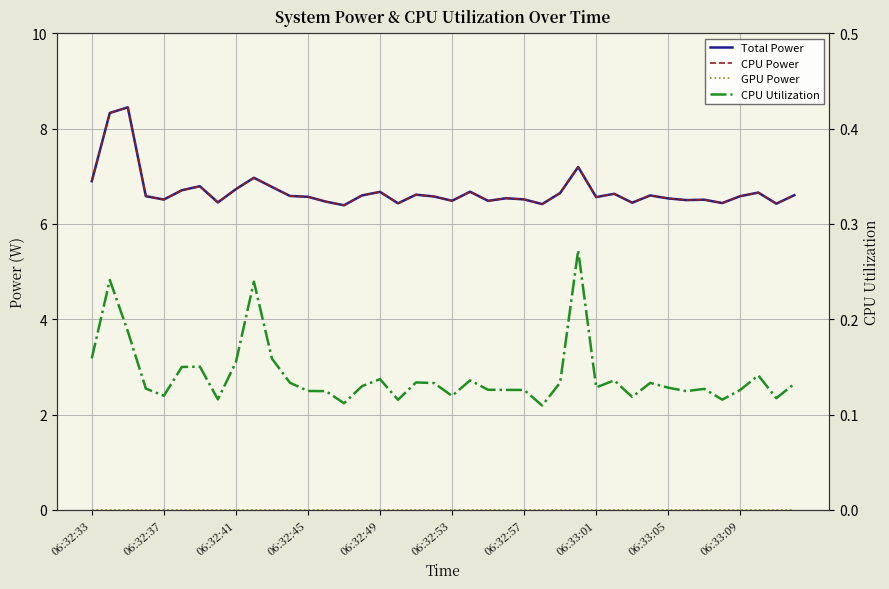

Which category has the highest value in the GPU Power series?

06:32:33